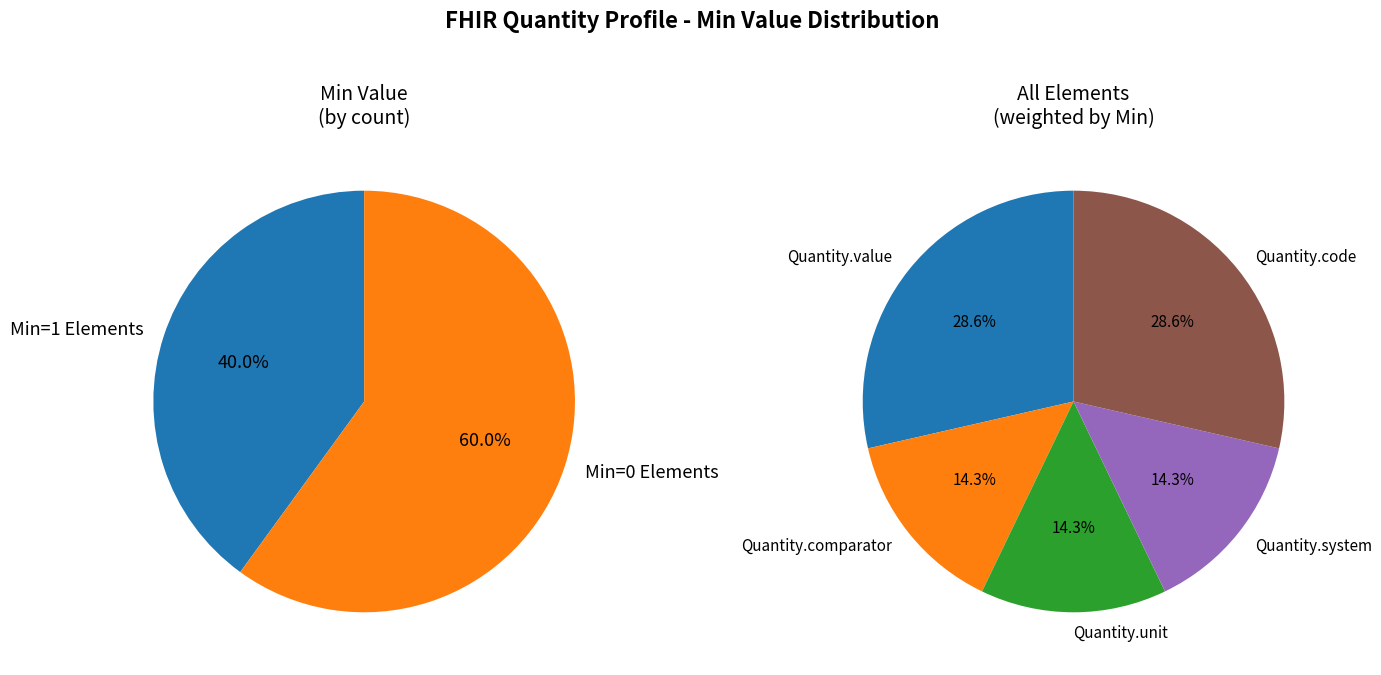

Do Quantity.comparator and Quantity.unit together represent more than half of the pie?

No